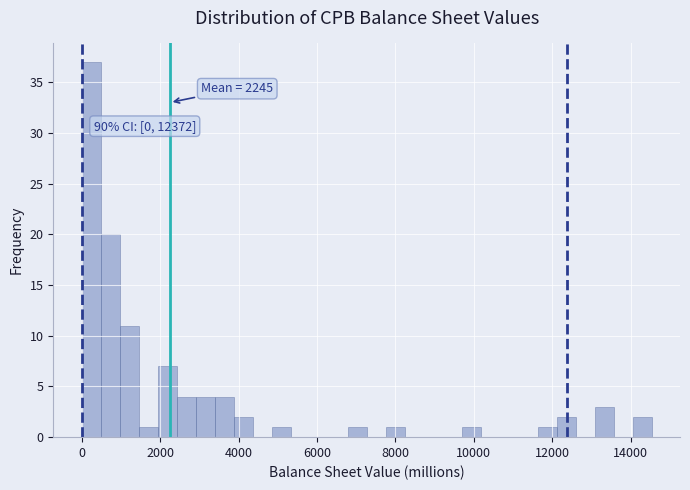

Read against the x-axis, roughly where is the centre of the tallest bar?

200